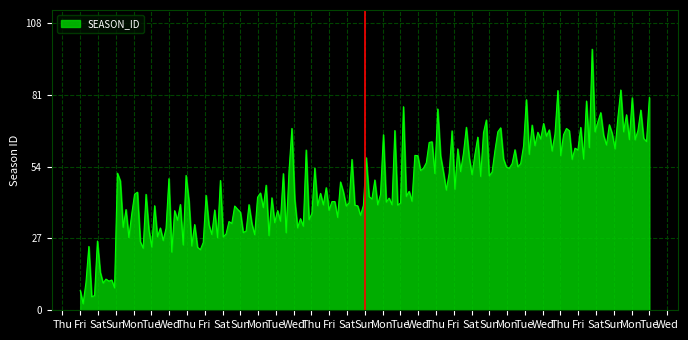

What is the difference between the maximum and minimum values?

95.9